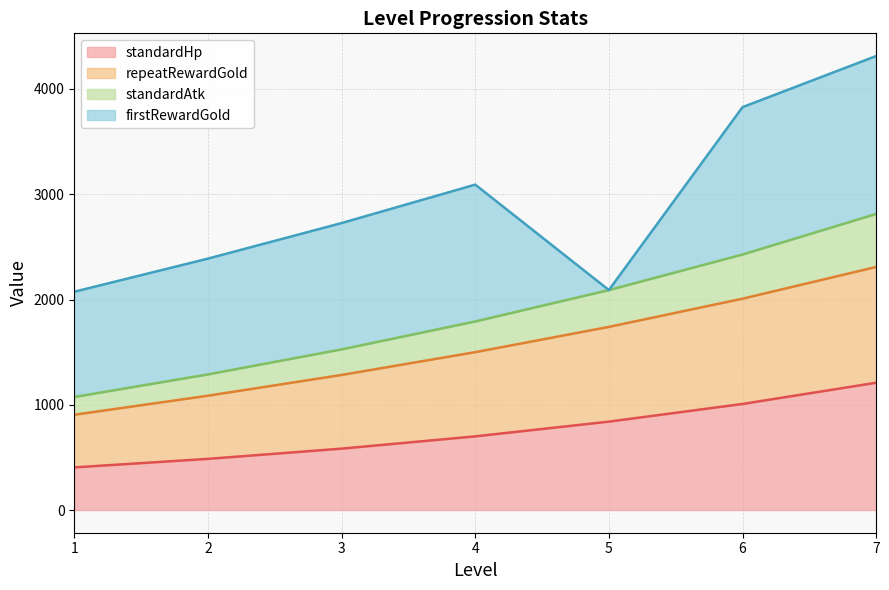

Which series changed the most between 3 and 6?

standardHp